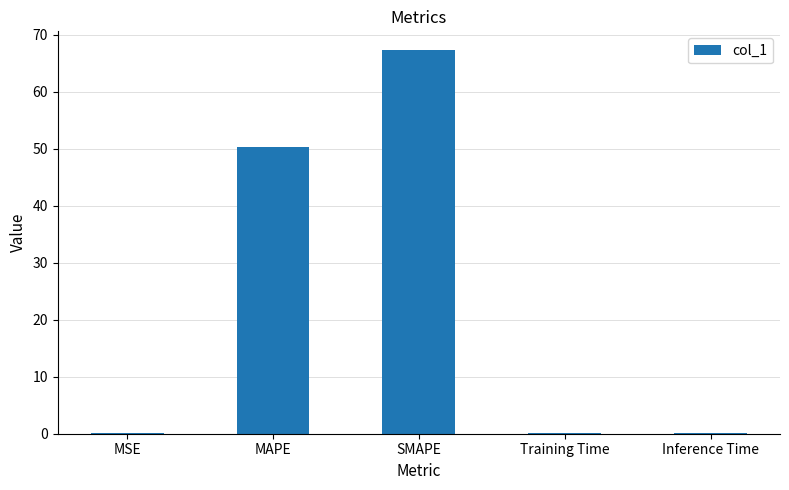

At which category does the chart reach its peak across all series?

SMAPE